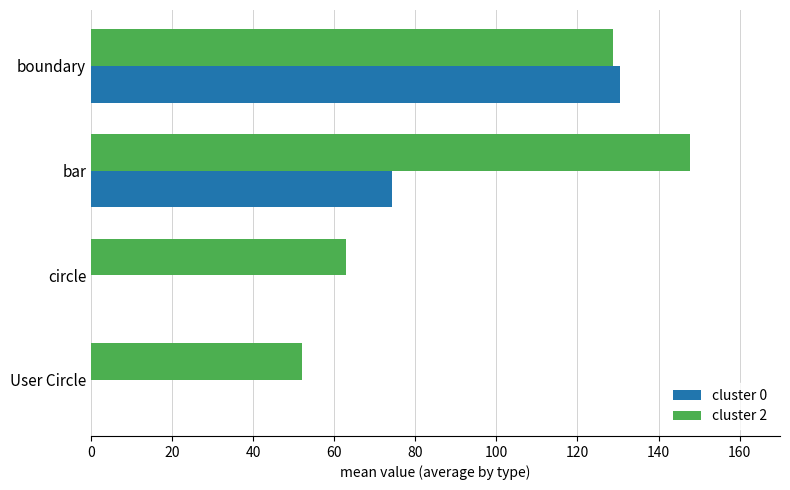

At which label does cluster 0 reach its peak?

boundary